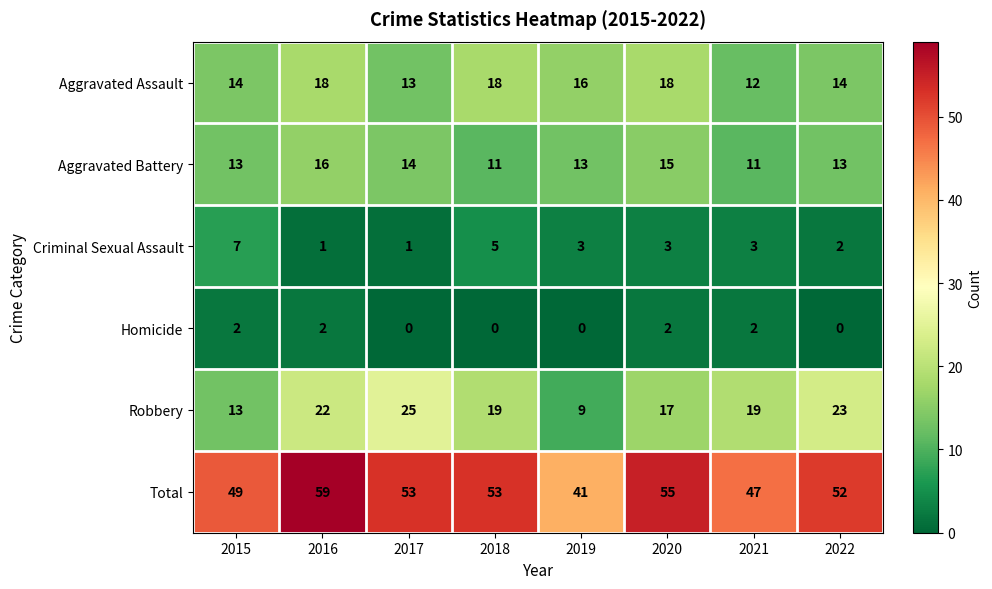

What is the spread (max minus min) of values at 2019?

41